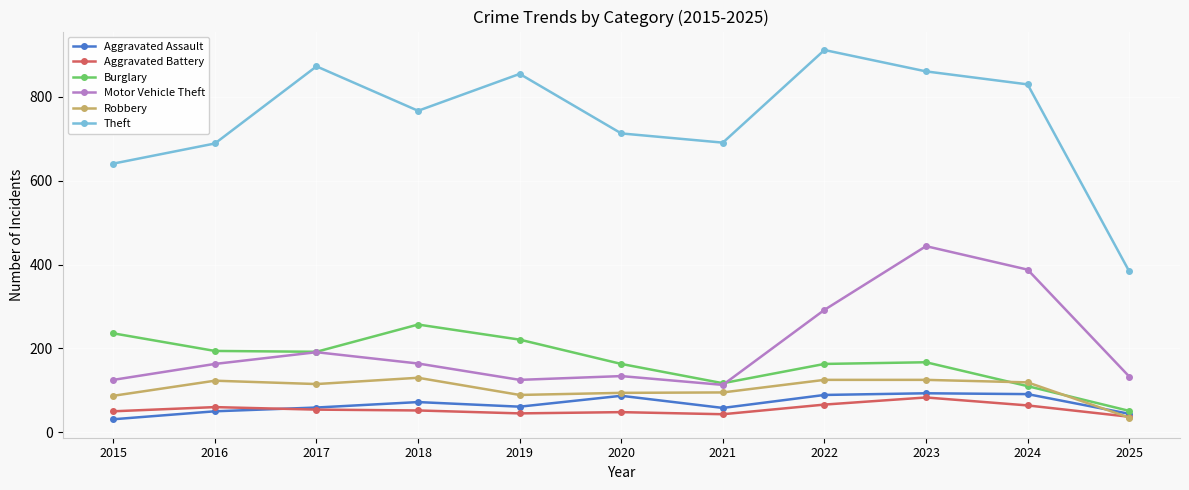

True or false: Aggravated Battery has a value of 45 at 2019.

True